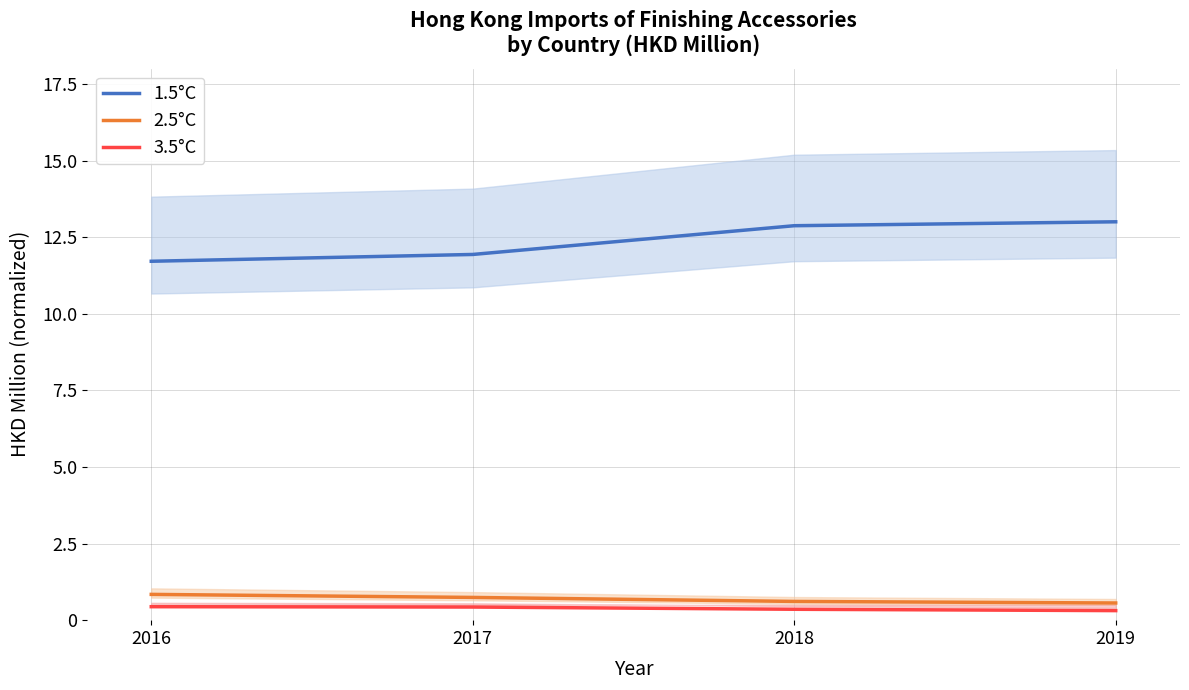

True or false: 2.5°C and 3.5°C cross at least once.

False